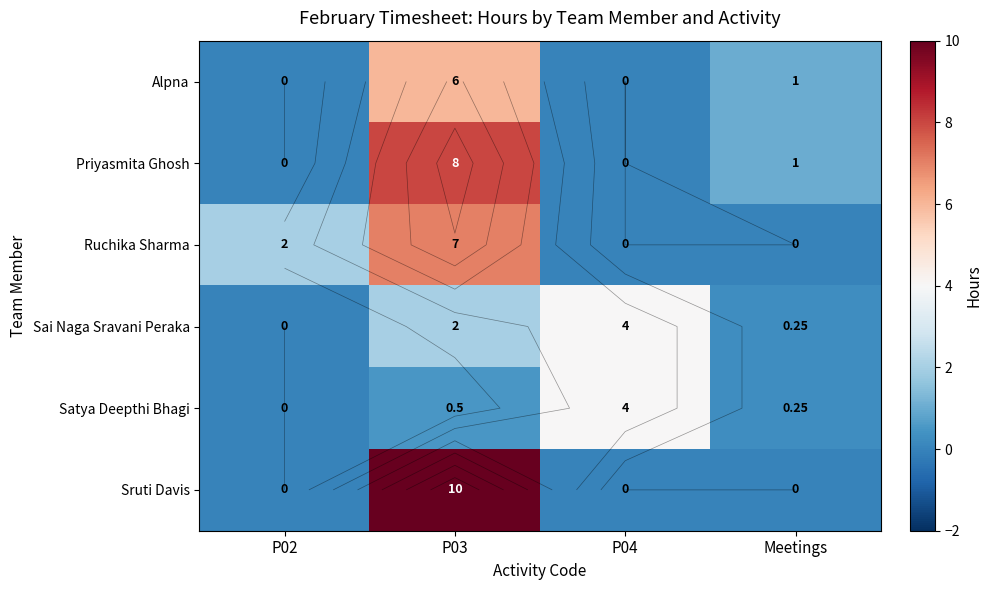

Which series has the largest total across all categories?

Sruti Davis